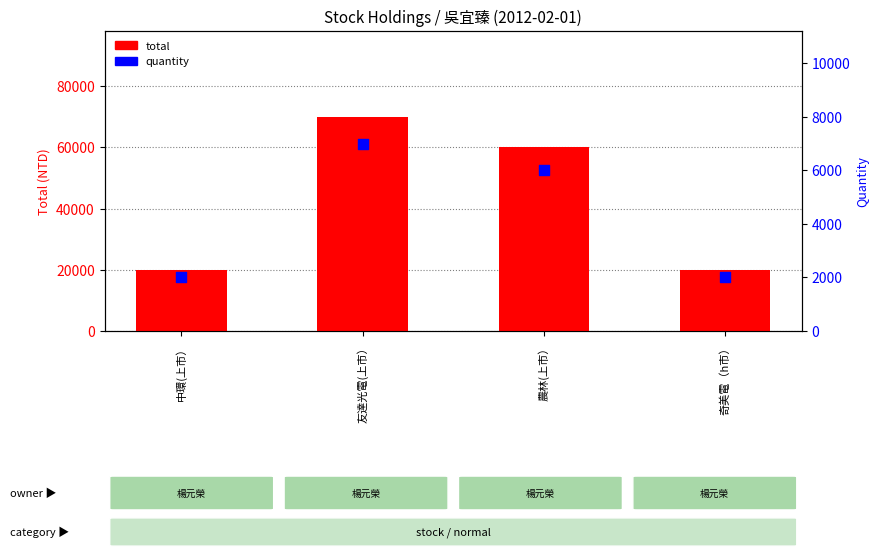

Is the value of total at 友達光電(上市） greater than the value of quantity at 中環(上市）?

Yes